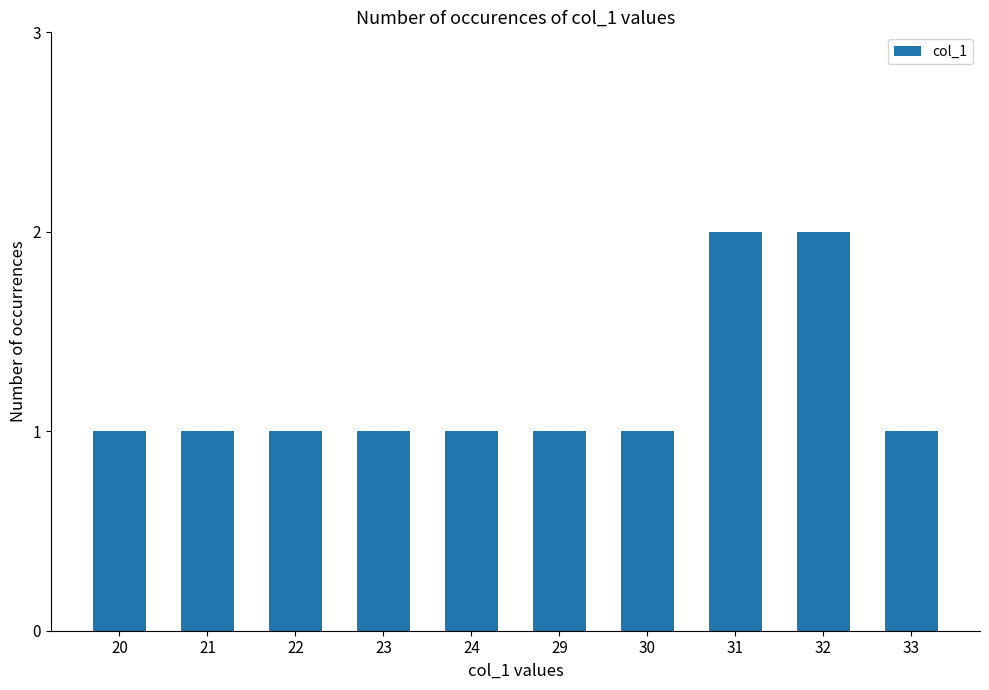

Reading left to right, transcribe all the data shown in this chart.

20=1	21=1	22=1	23=1	24=1	29=1	30=1	31=2	32=2	33=1